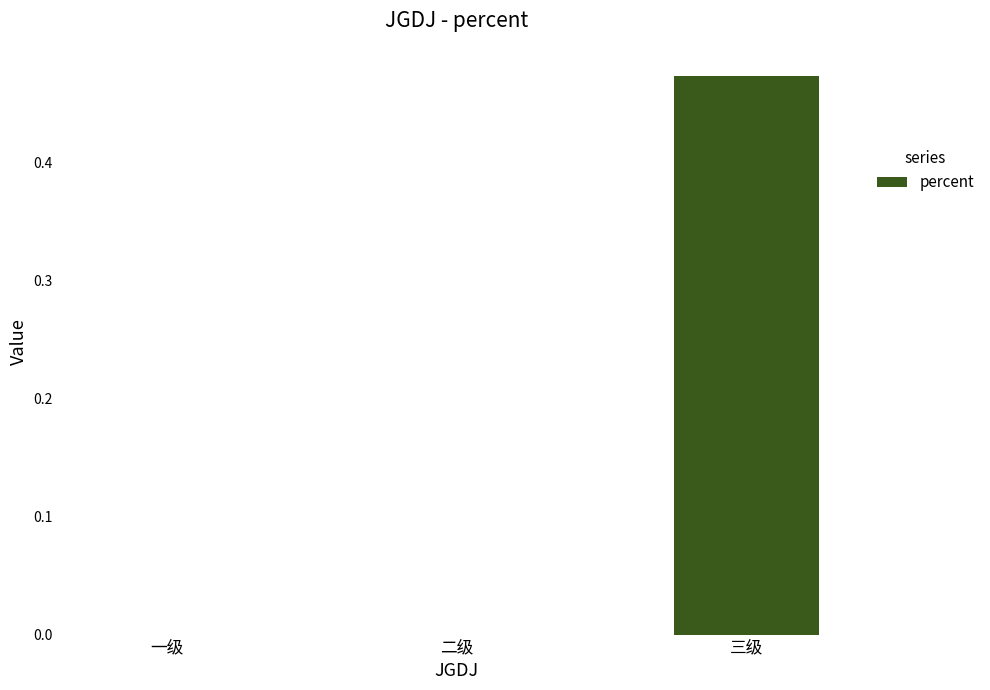

What is the change in value from 二级 to 三级?

+0.5